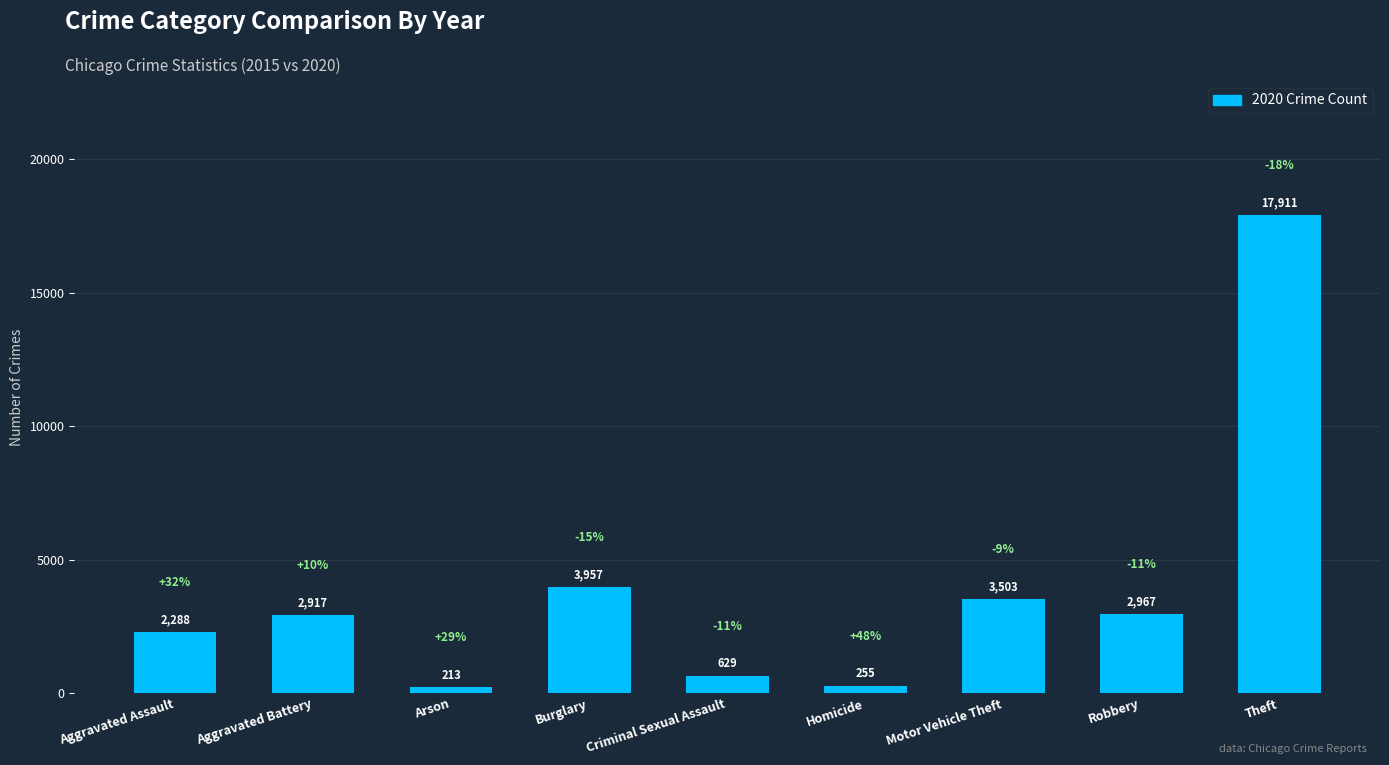

Between Robbery and Aggravated Battery, which is larger?

Robbery